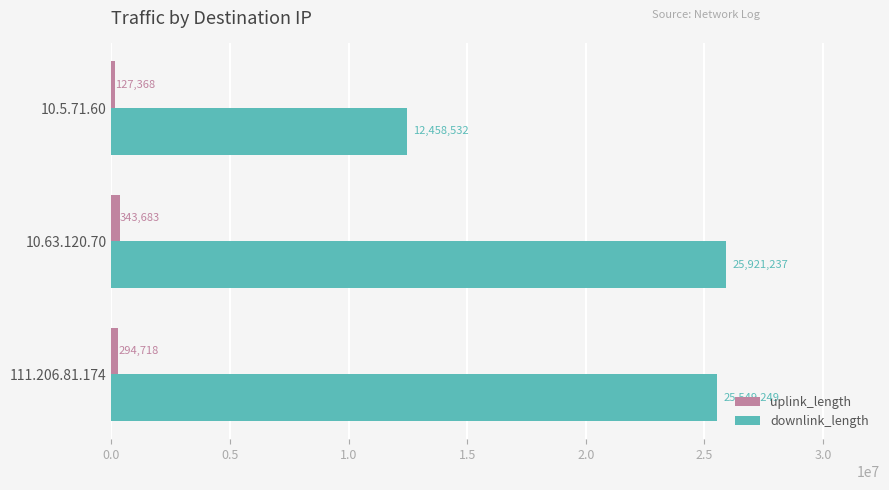

Rank the series at 10.63.120.70 from lowest to highest value.

uplink_length, downlink_length